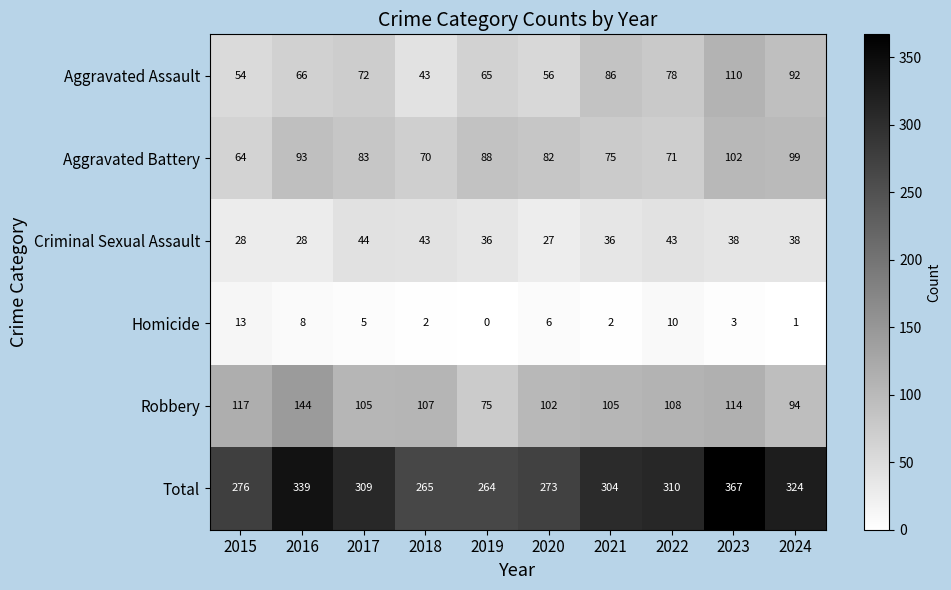

Which category has the highest value in the Homicide series?

2015